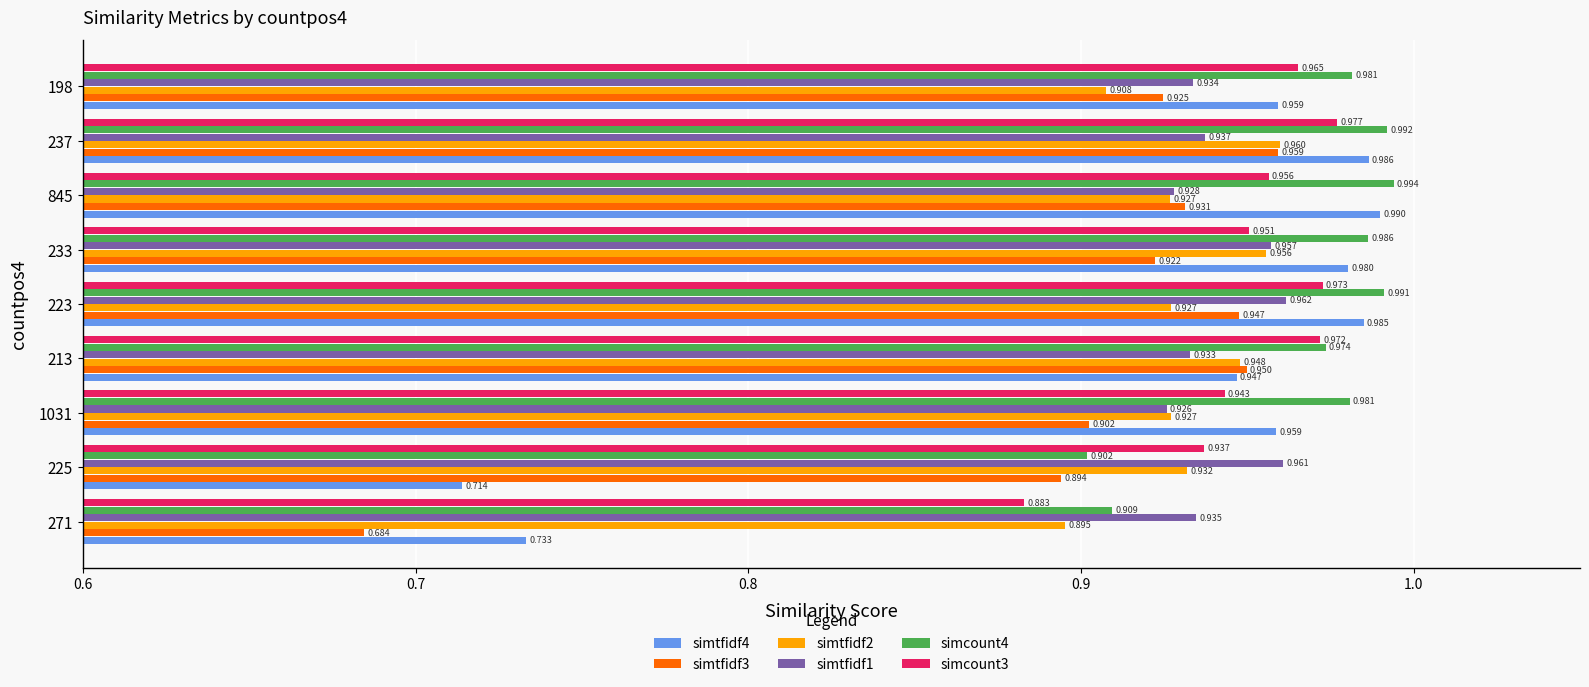

Is the value of simtfidf2 at 223 greater than the value of simtfidf3 at 225?

Yes